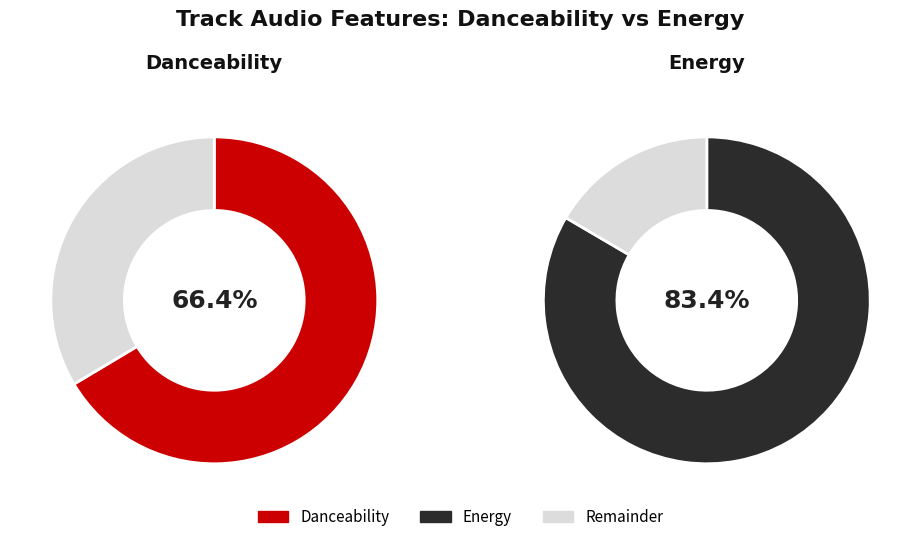

Does any single category account for the majority?

No